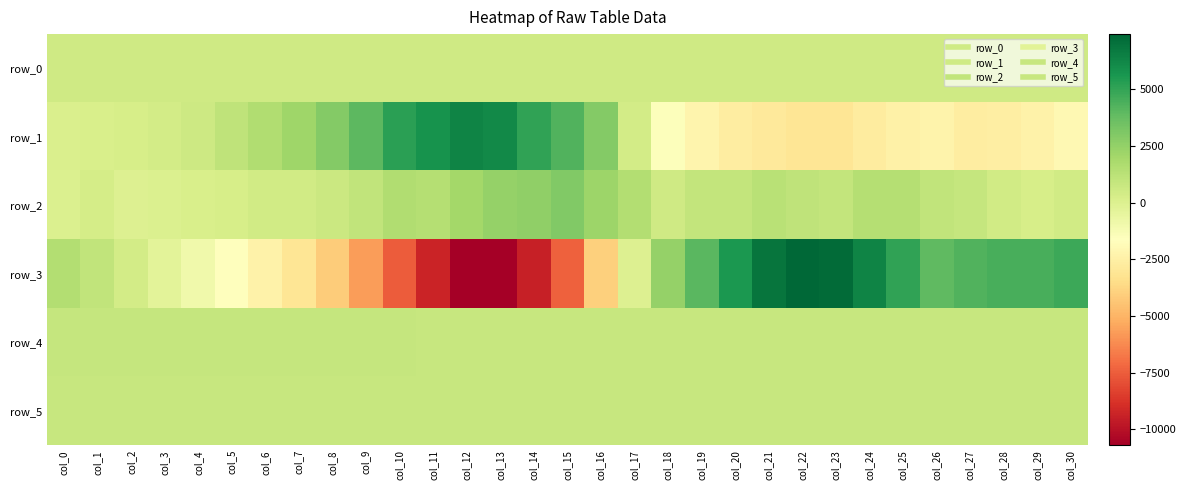

The value of row_0 at col_25 is 518.8. True or false?

True